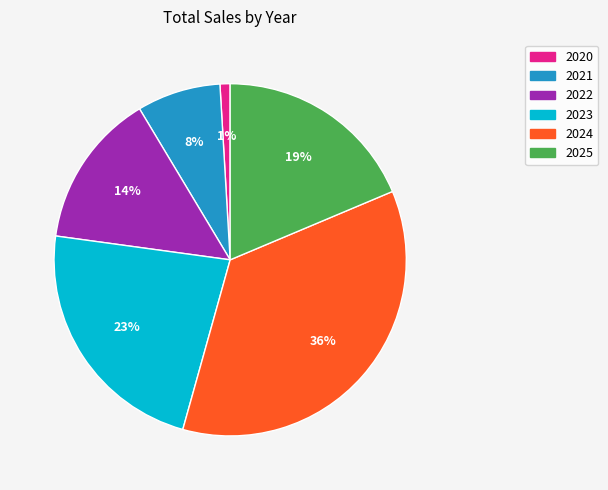

To the nearest percent, what is the average slice percentage?

17%